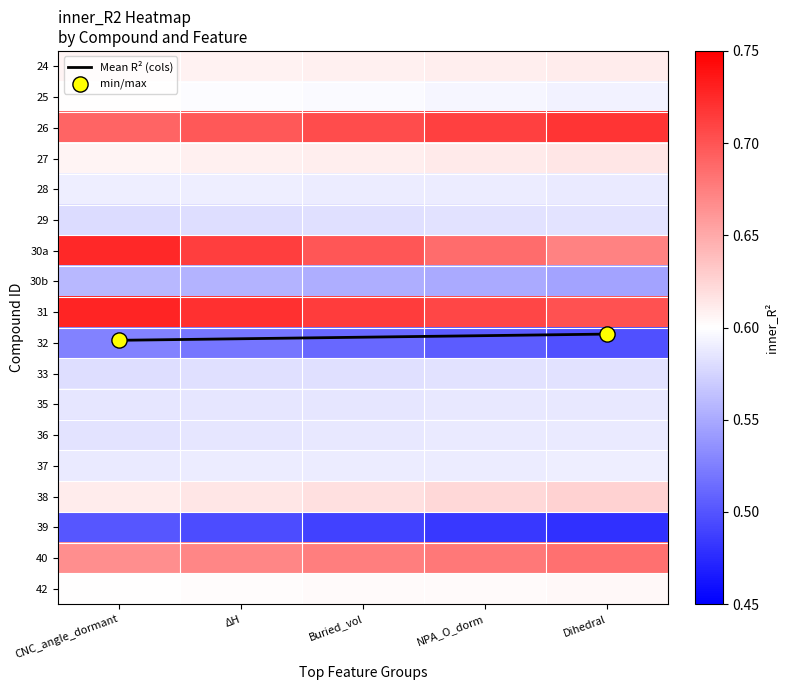

What is the sum of all 33 values?

2.9